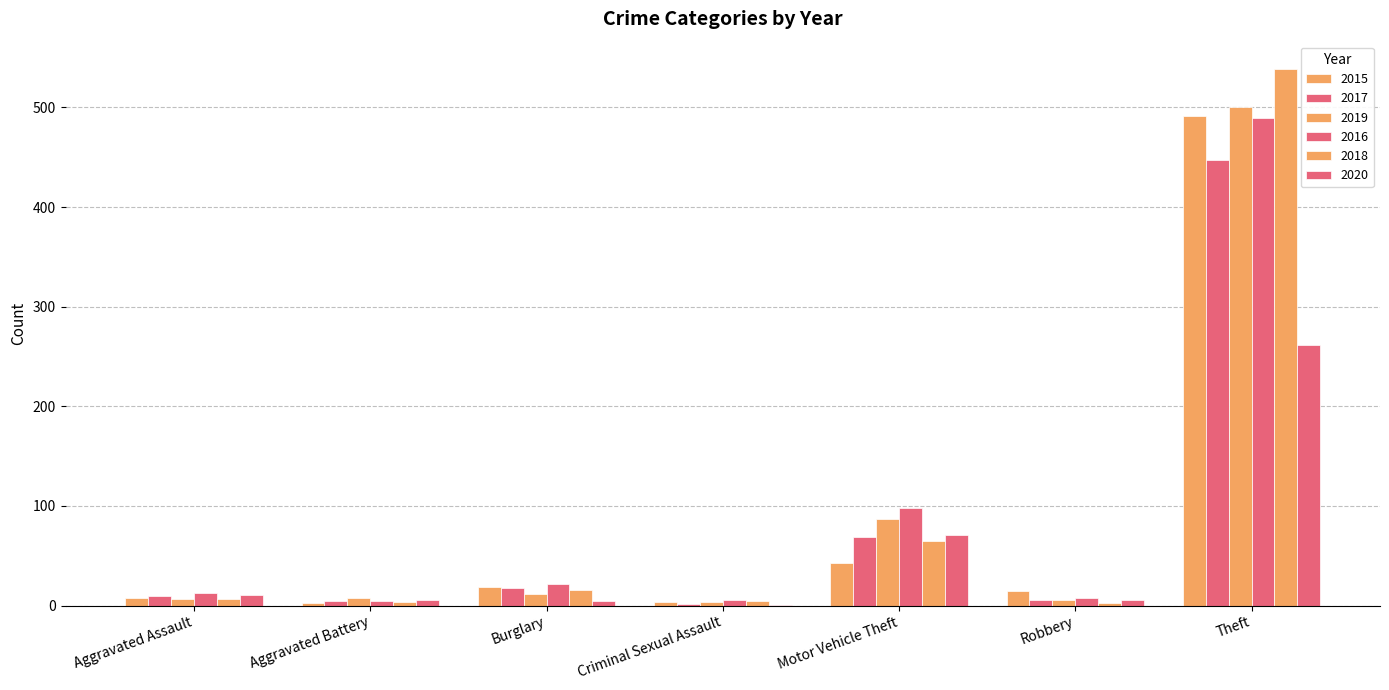

Which has a higher value, Burglary or Criminal Sexual Assault?

Burglary